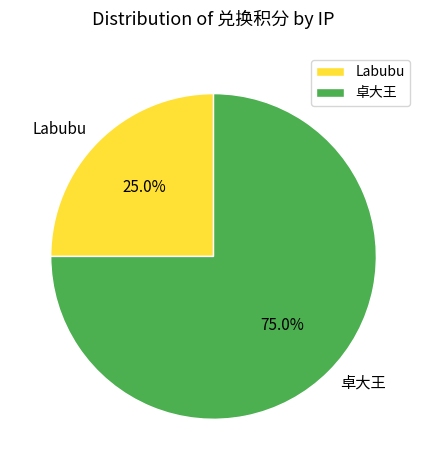

Count the number of slices in the pie.

2